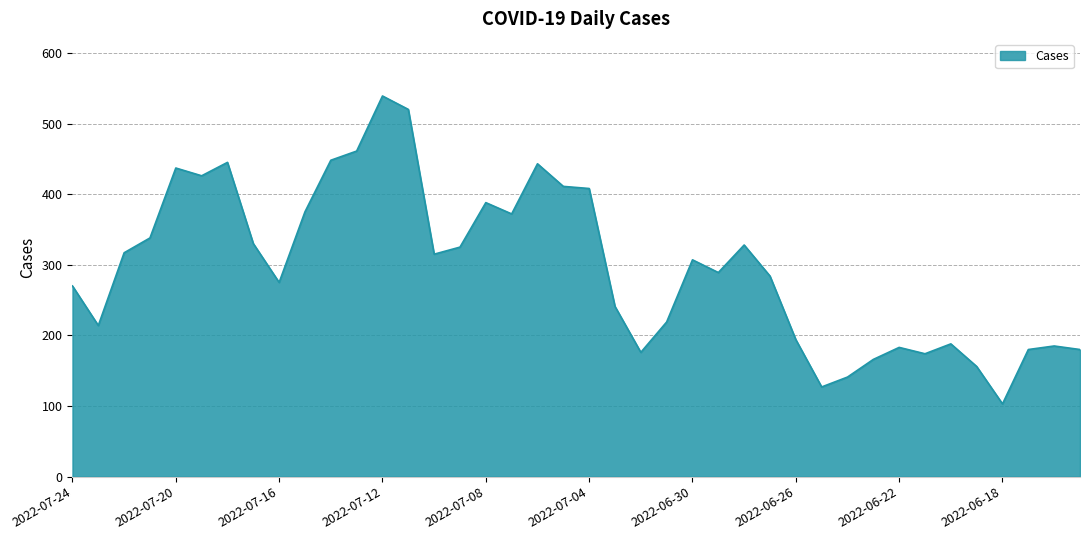

Count the number of categories in the chart.

40